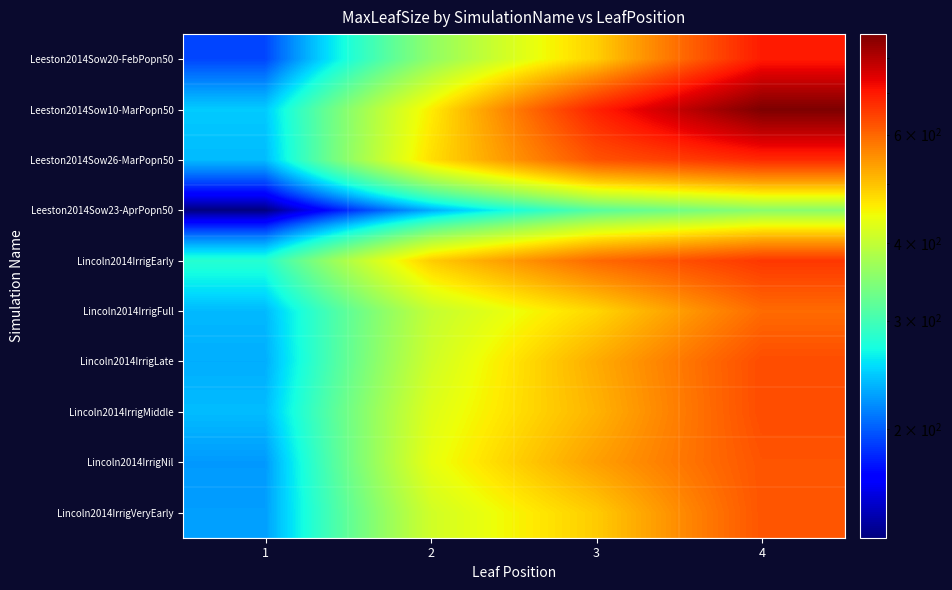

At how many categories does at least one series exceed 705?

1